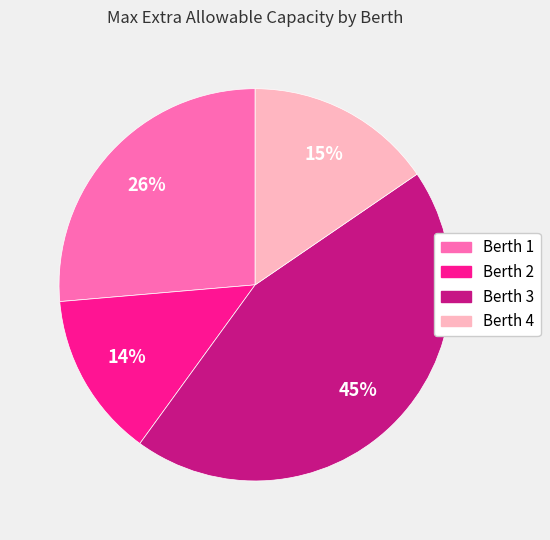

Does Berth 3 represent more than half of the total?

No